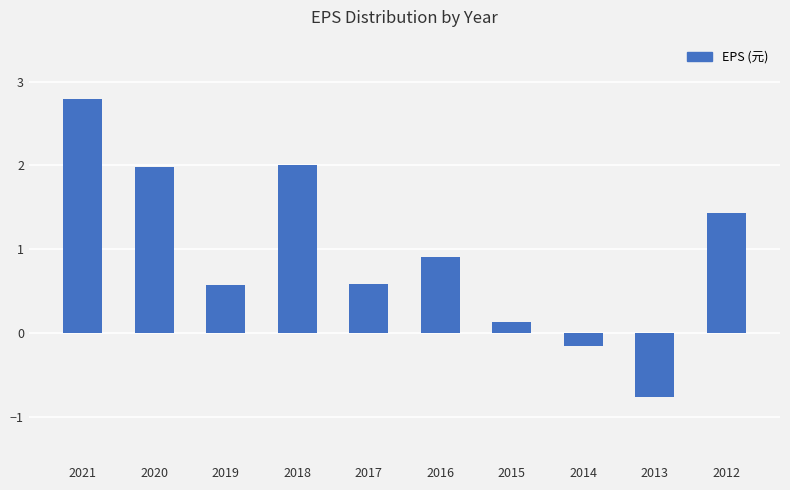

What is the sum of the values at 2017 and 2015?

0.7